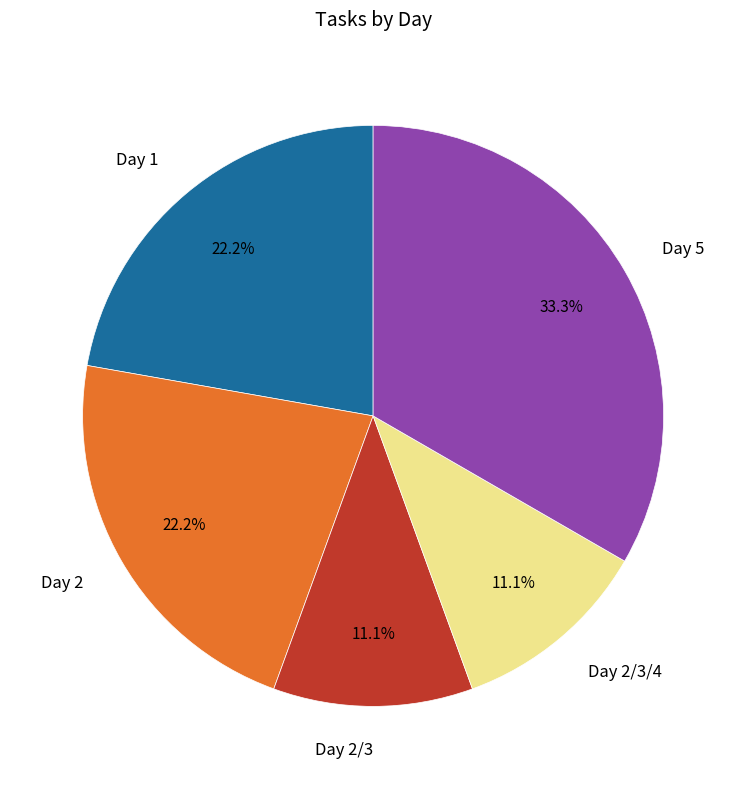

How many slices are in this pie chart?

5